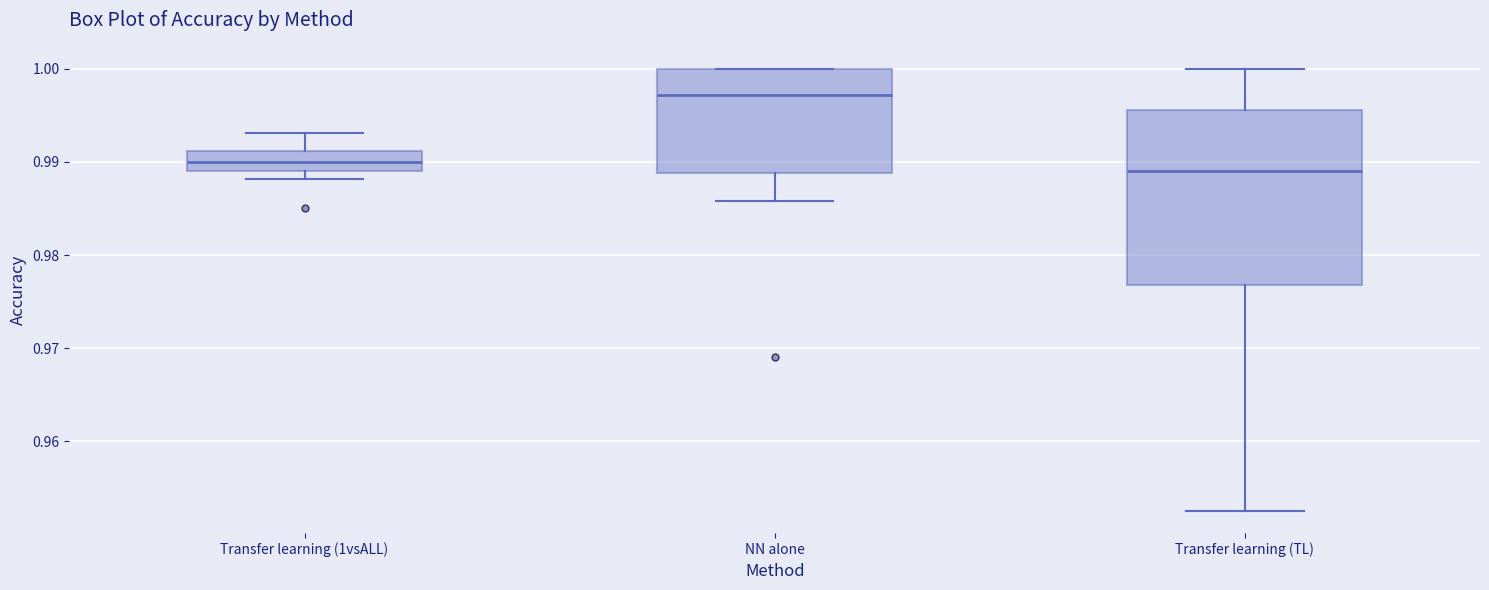

Which box has the highest median line?

NN alone